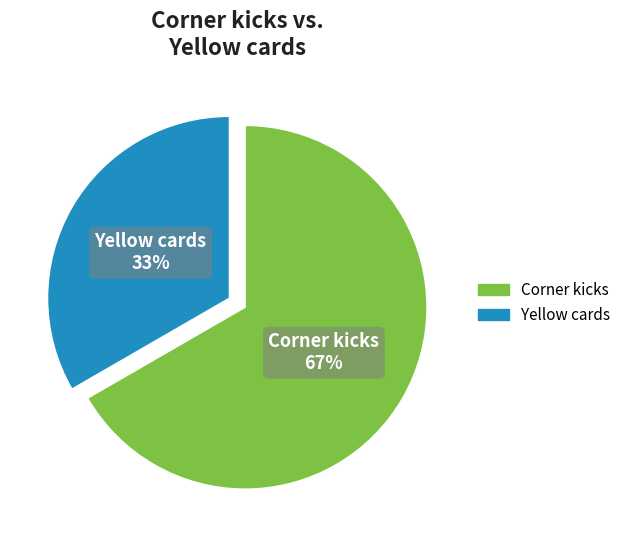

Rank the categories by value from lowest to highest.

Yellow cards, Corner kicks